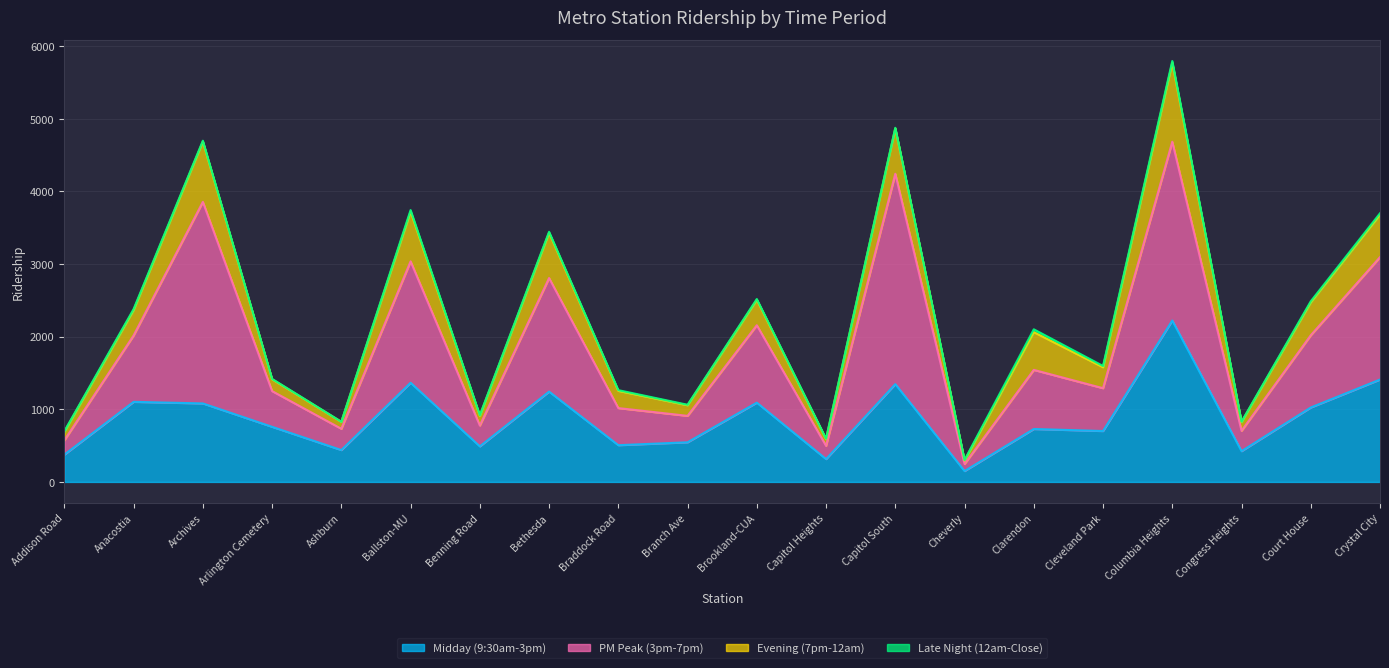

In Evening (7pm-12am), how many points are lower than both neighbors (excluding endpoints)?

7